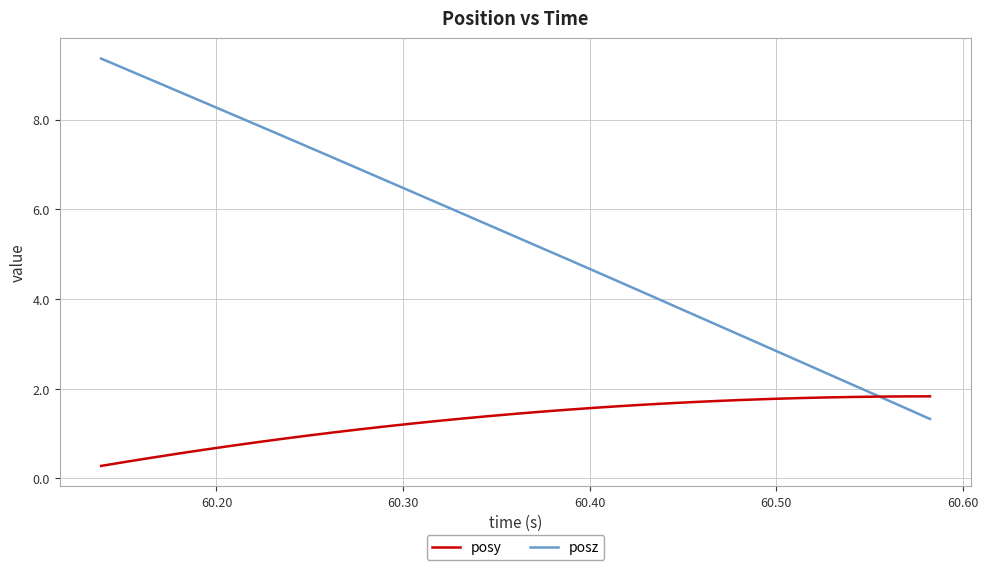

Does the chart have visible grid lines?

Yes